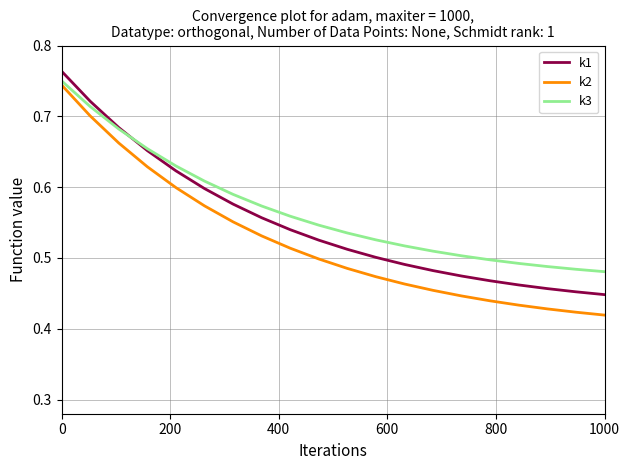

What is the difference between the maximum and second lowest values in the k2 series?

0.3